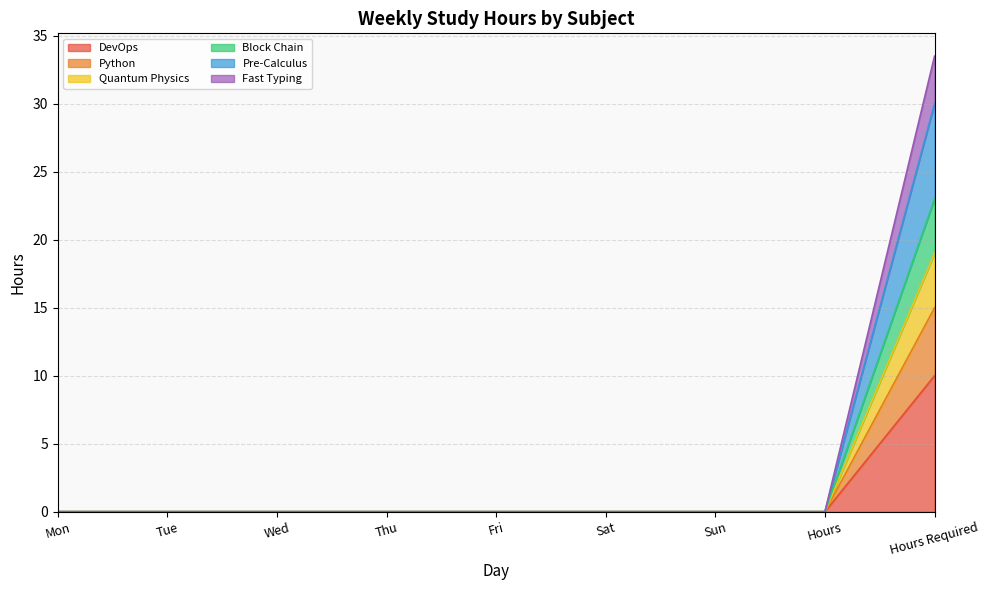

What is the label of the 4th point from the left?

Thu